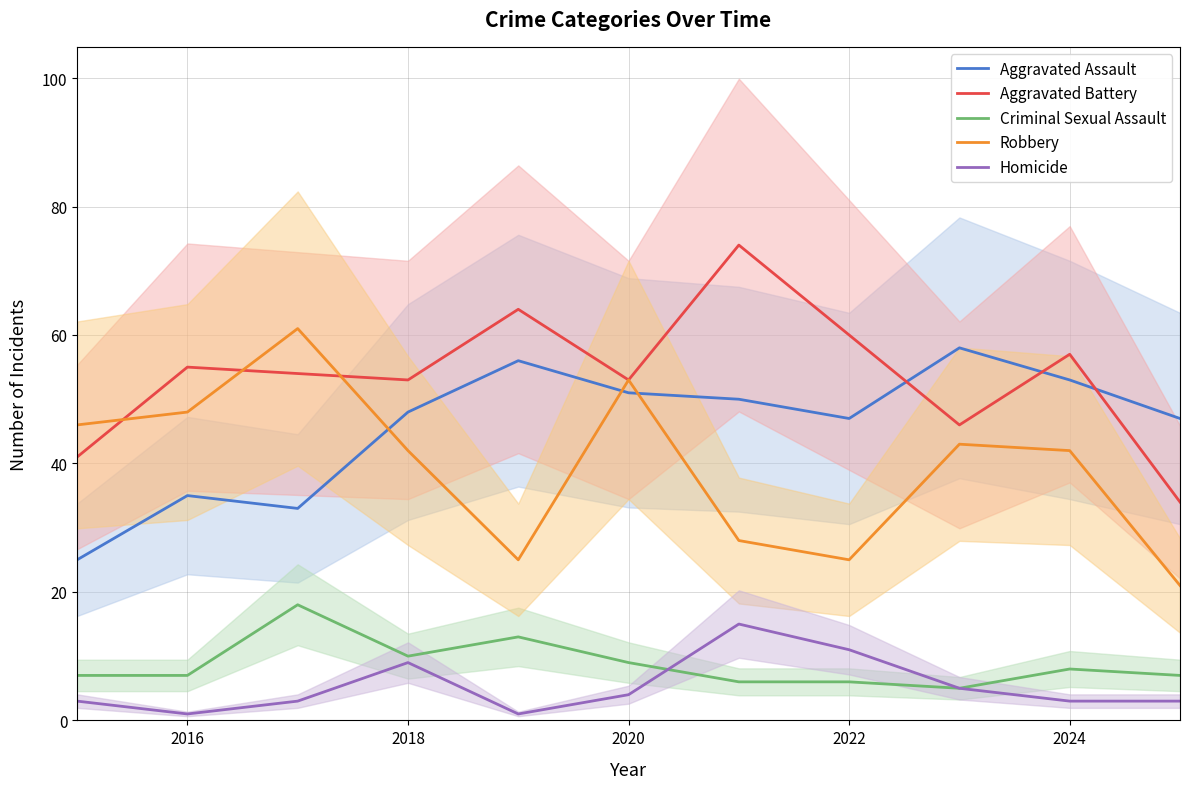

The value of Aggravated Assault at 2020 is 51. True or false?

True